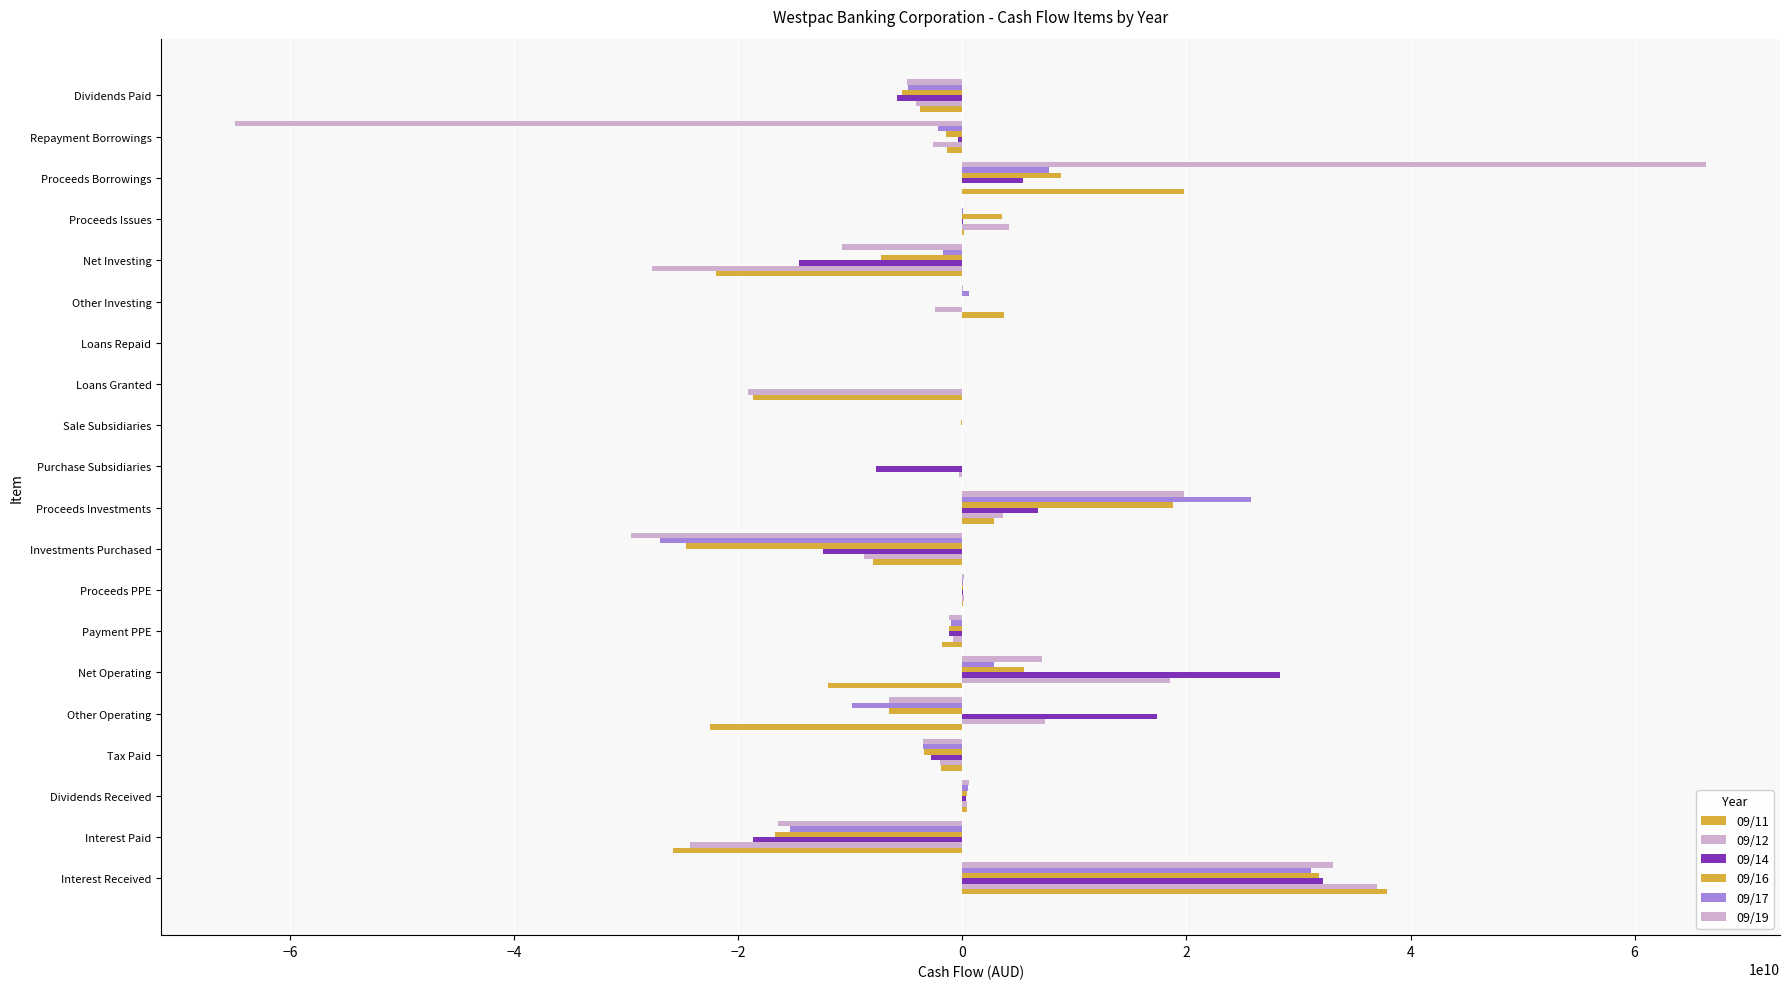

How many distinct data groups are displayed?

6